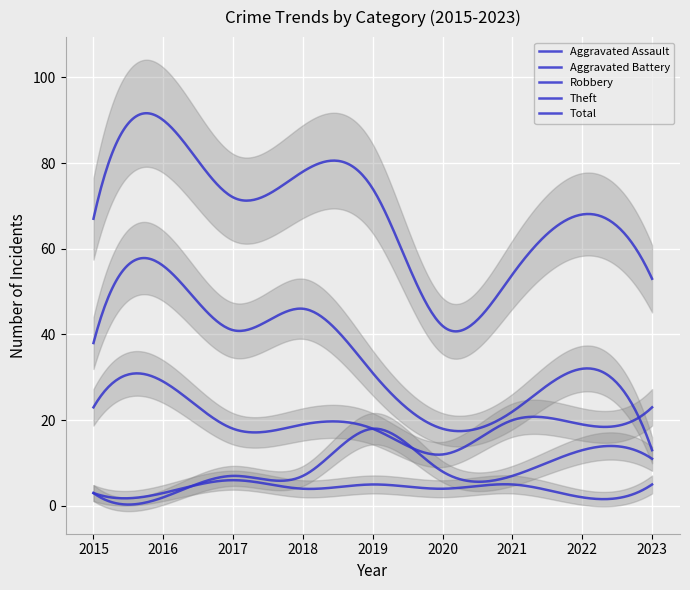

In Theft, how many points are lower than both neighbors (excluding endpoints)?

2